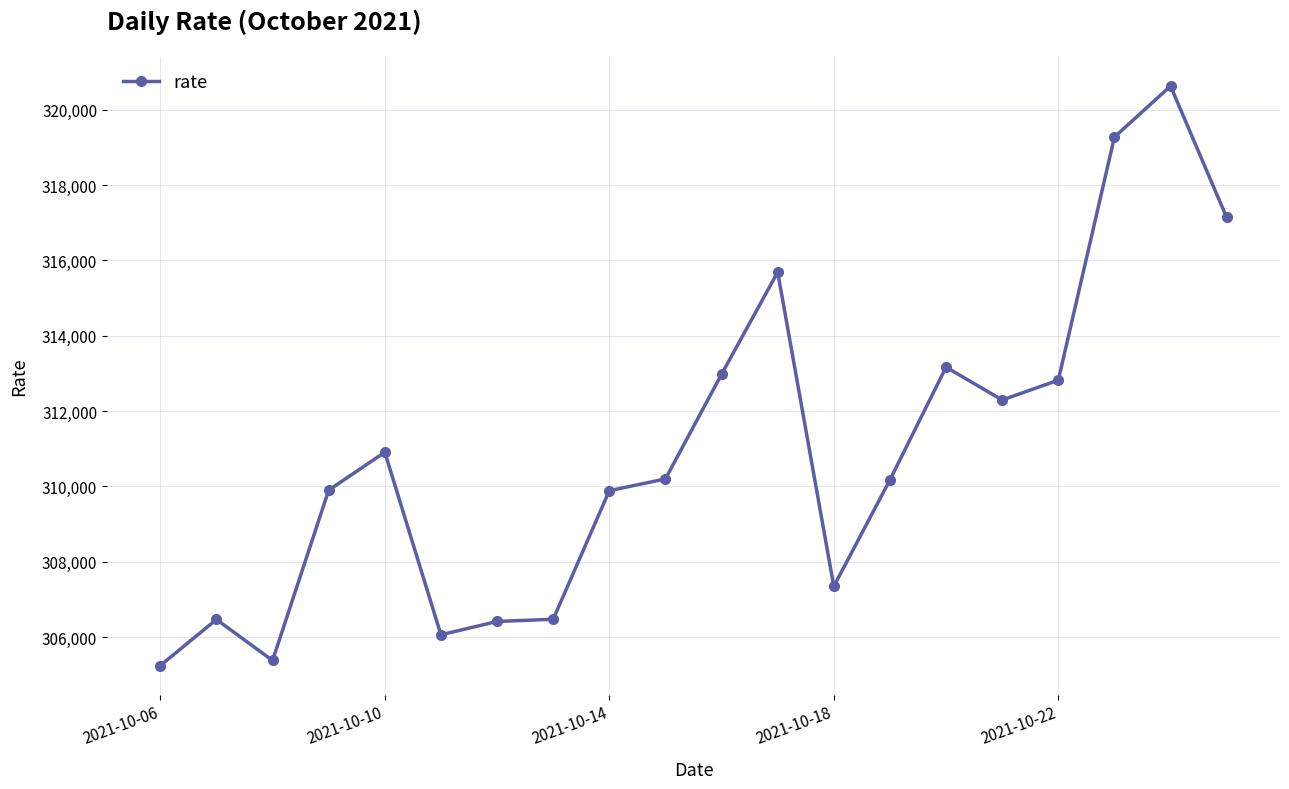

What is the minimum value shown in the chart?

305245.7